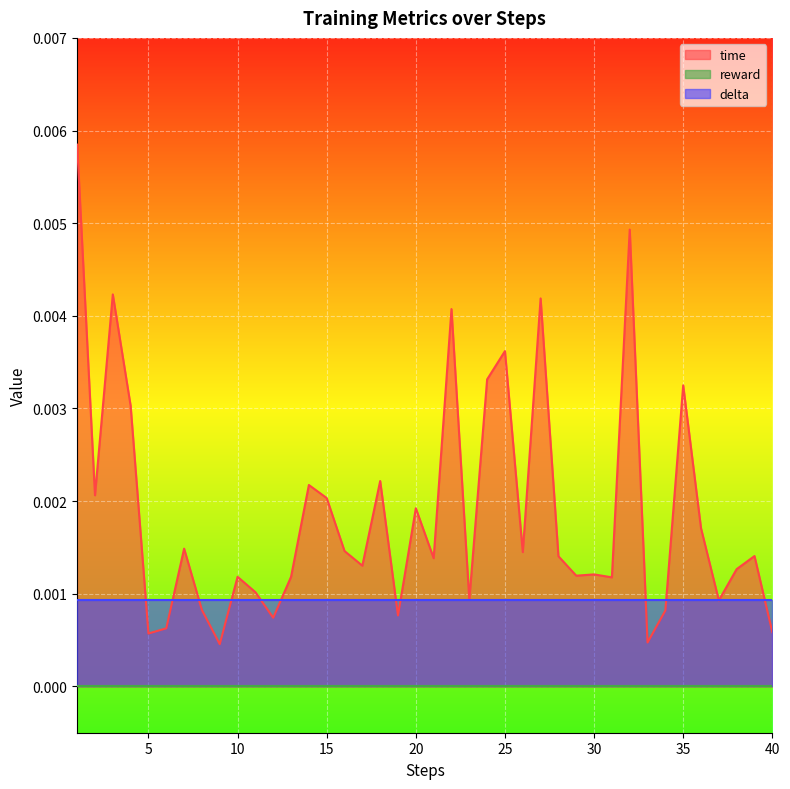

Where is time nearest to the value 0?

9